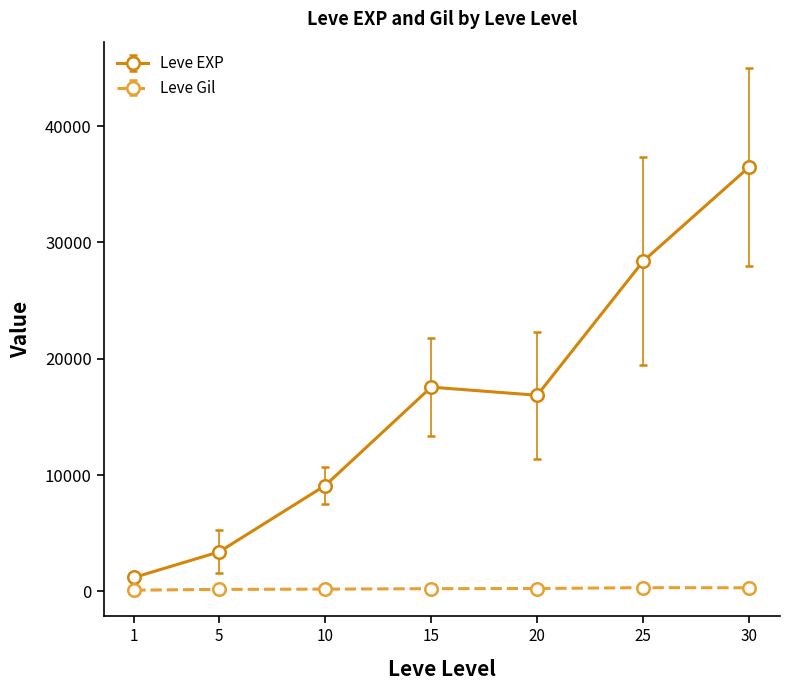

How many interior local valleys does the Leve EXP series have?

1